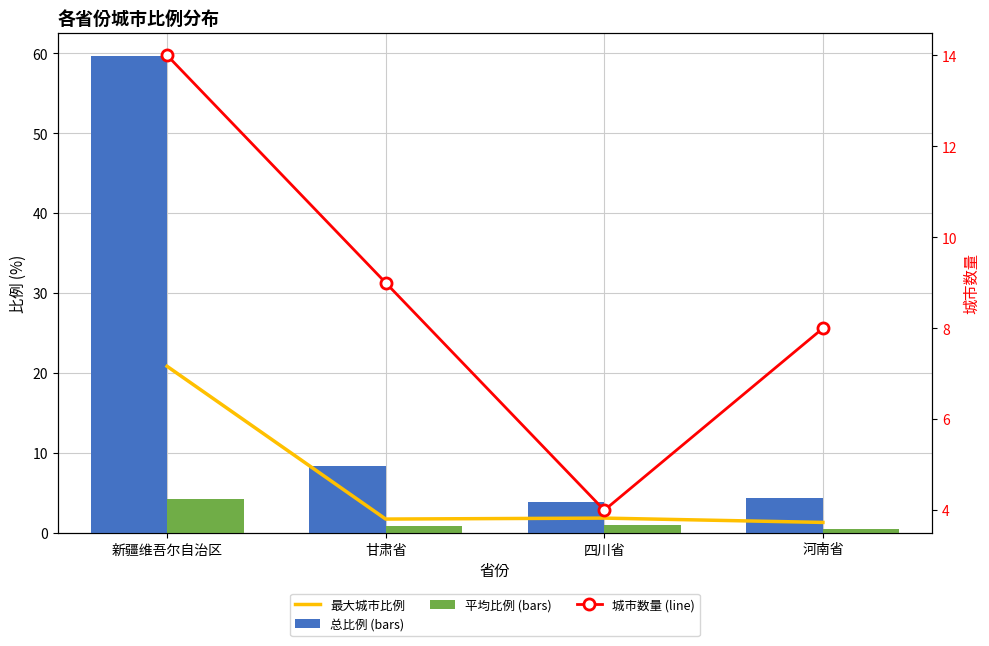

What position from the right is 河南省?

1